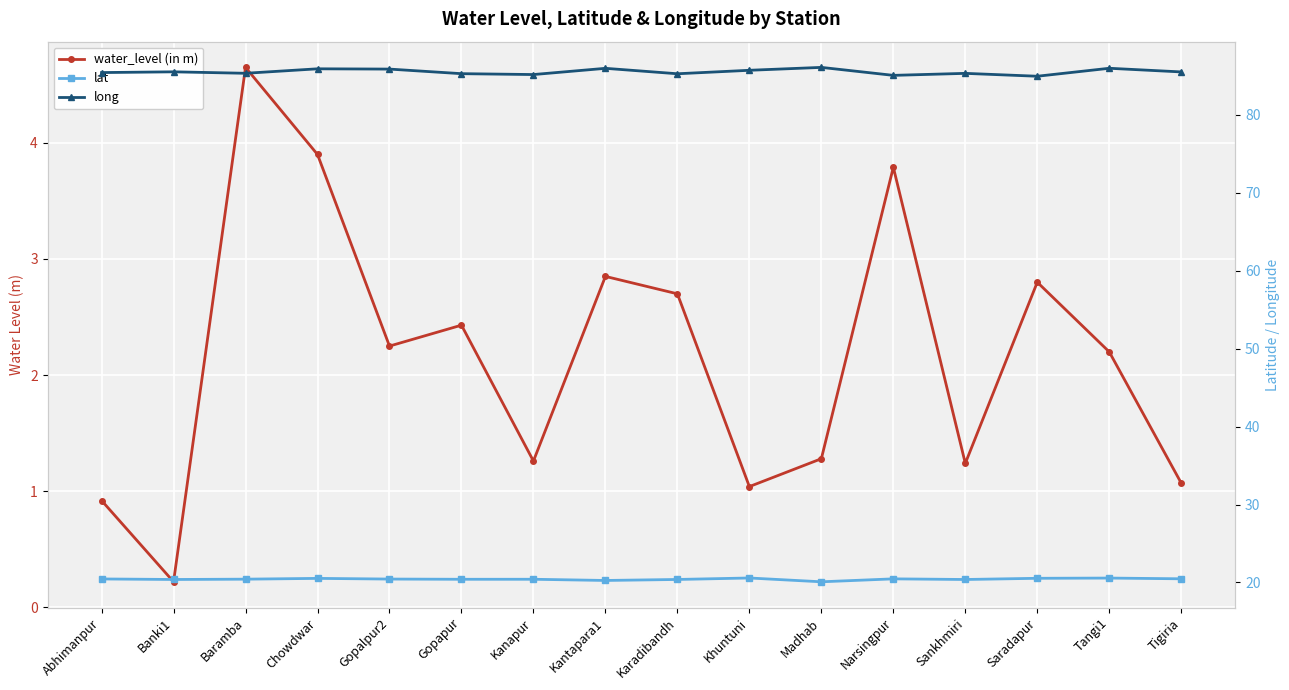

What is the highest value of the lat series?

20.6